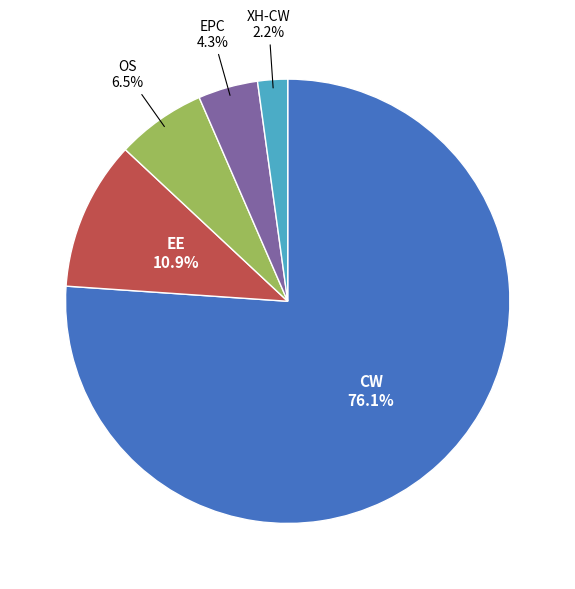

What portion of the pie excludes EPC?

95.7%